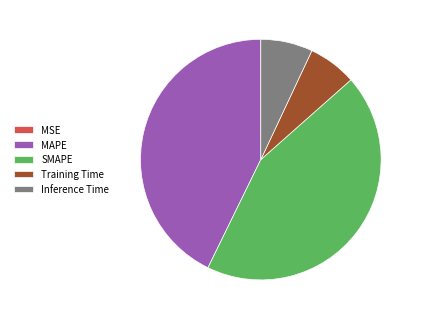

Which slice is the largest?

SMAPE